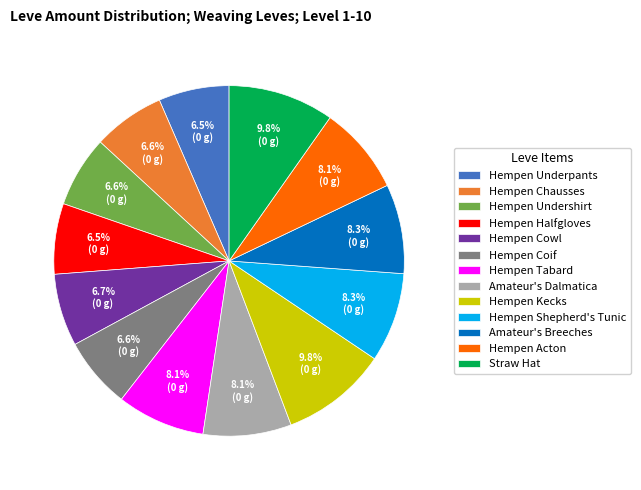

Does any single category account for the majority?

No